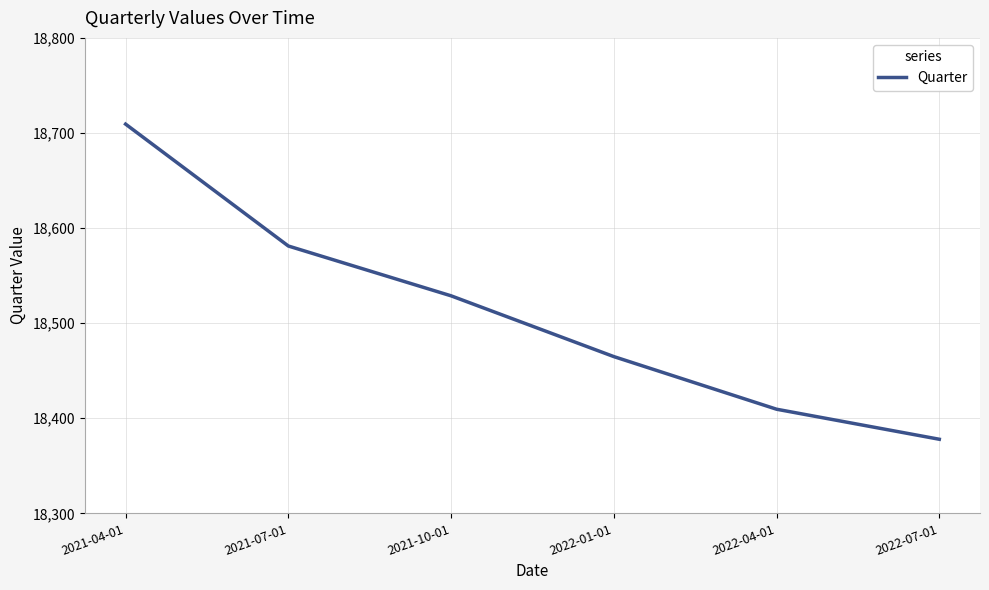

What is the ratio of the value at 2022-07-01 to the value at 2021-07-01?

1.0